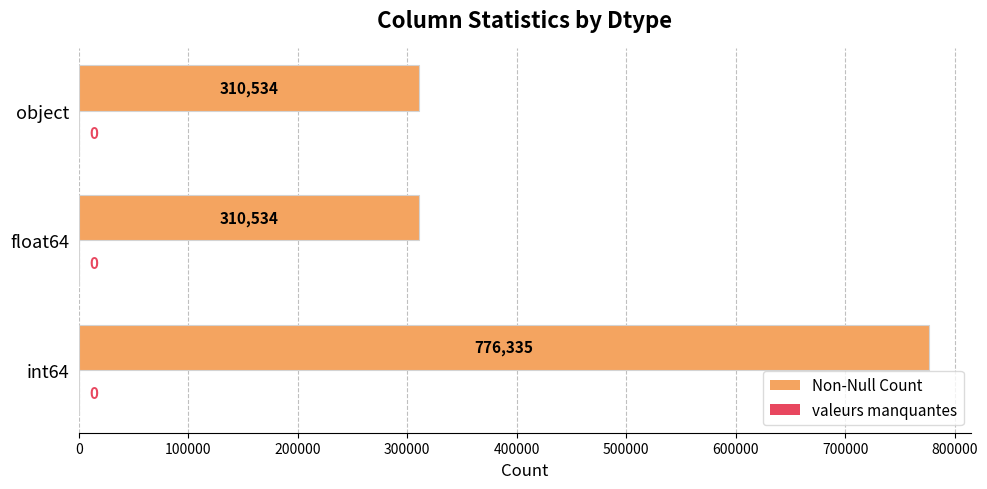

Approximately how many times larger is the value at int64 compared to float64?

2.5